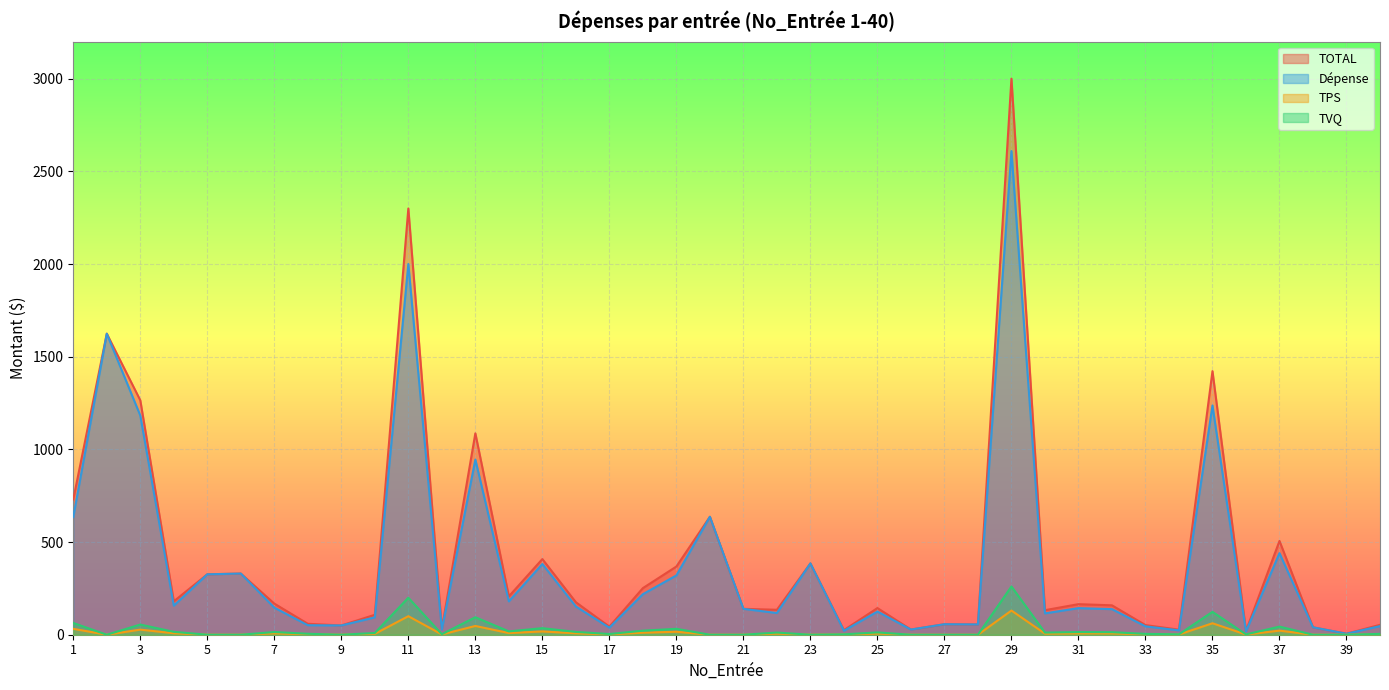

What is the difference between the maximum and minimum values in the TOTAL series?

2994.6